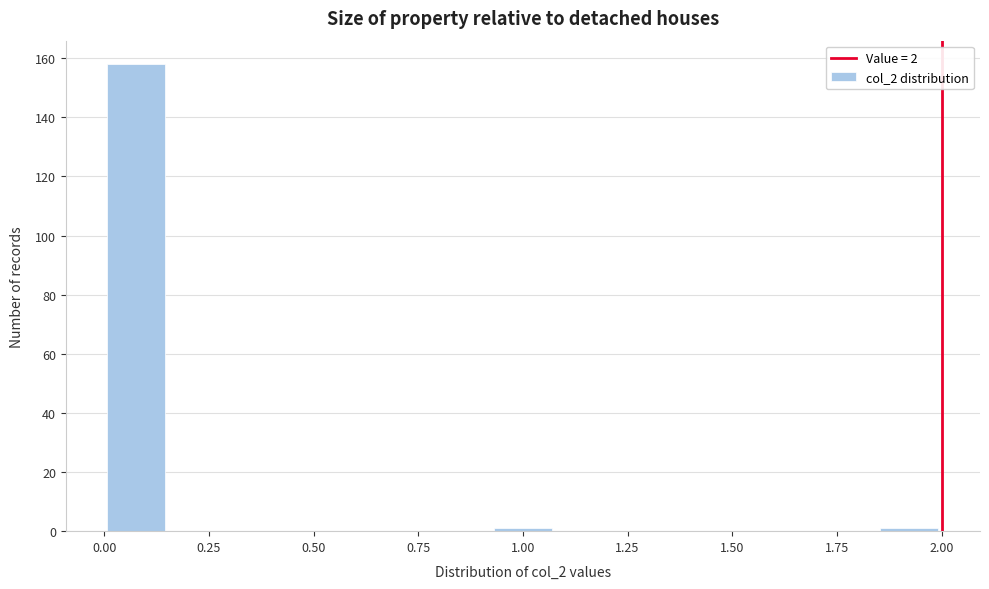

Around what value on the x-axis is the tallest bar? Give the approximate position of its centre, as read against the axis.

0.10